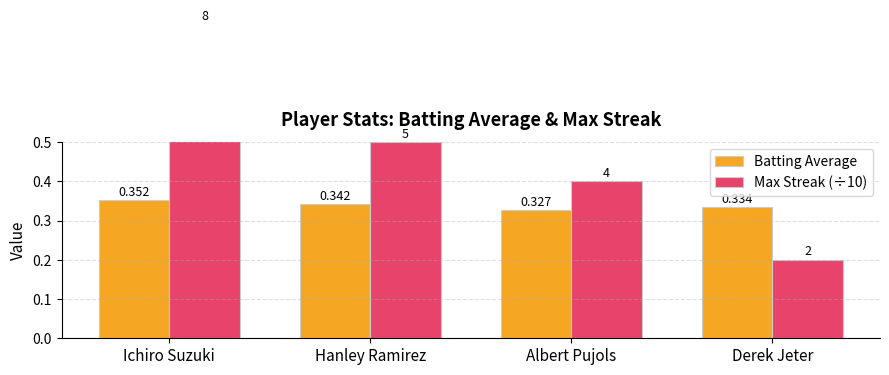

Count the Batting Average values in the range 0 to 1.

4